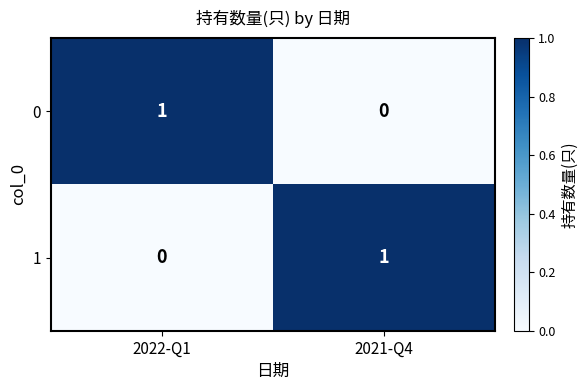

Where is 1 nearest to the value 0?

2022-Q1